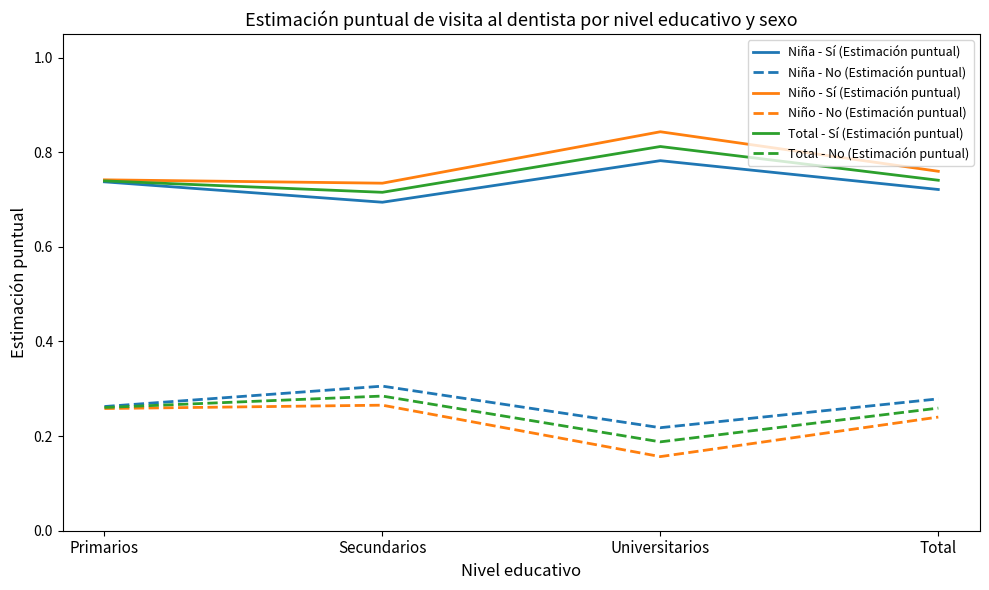

At which label does Total - Sí (Estimación puntual) reach its peak?

Universitarios